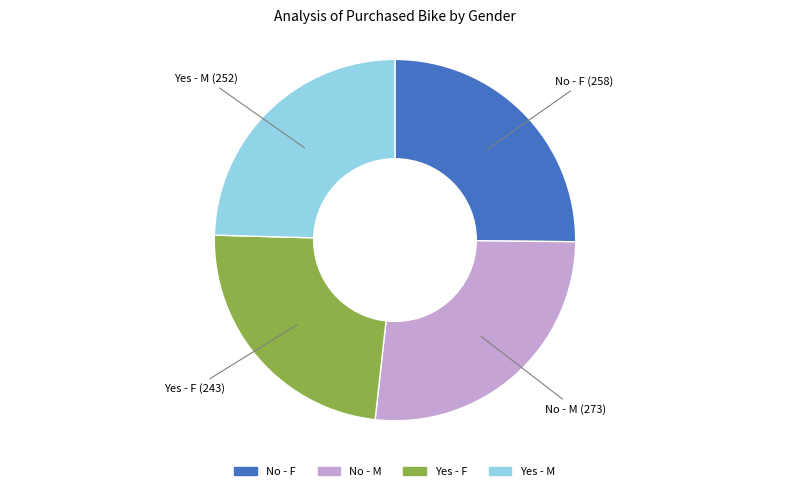

What is the smallest slice in the pie chart?

Yes - F